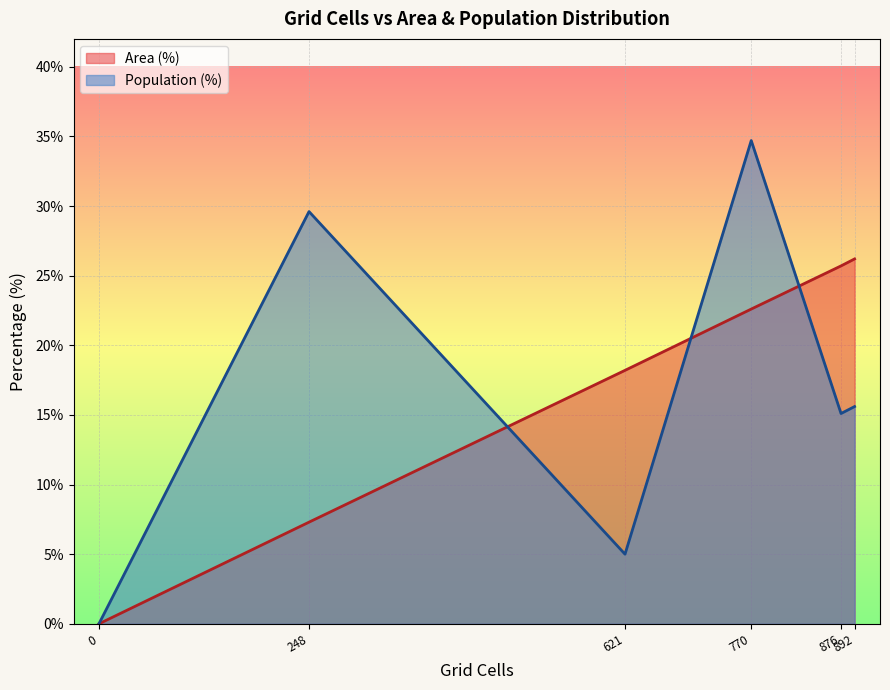

At which label is Area (%) closest to 13?

621